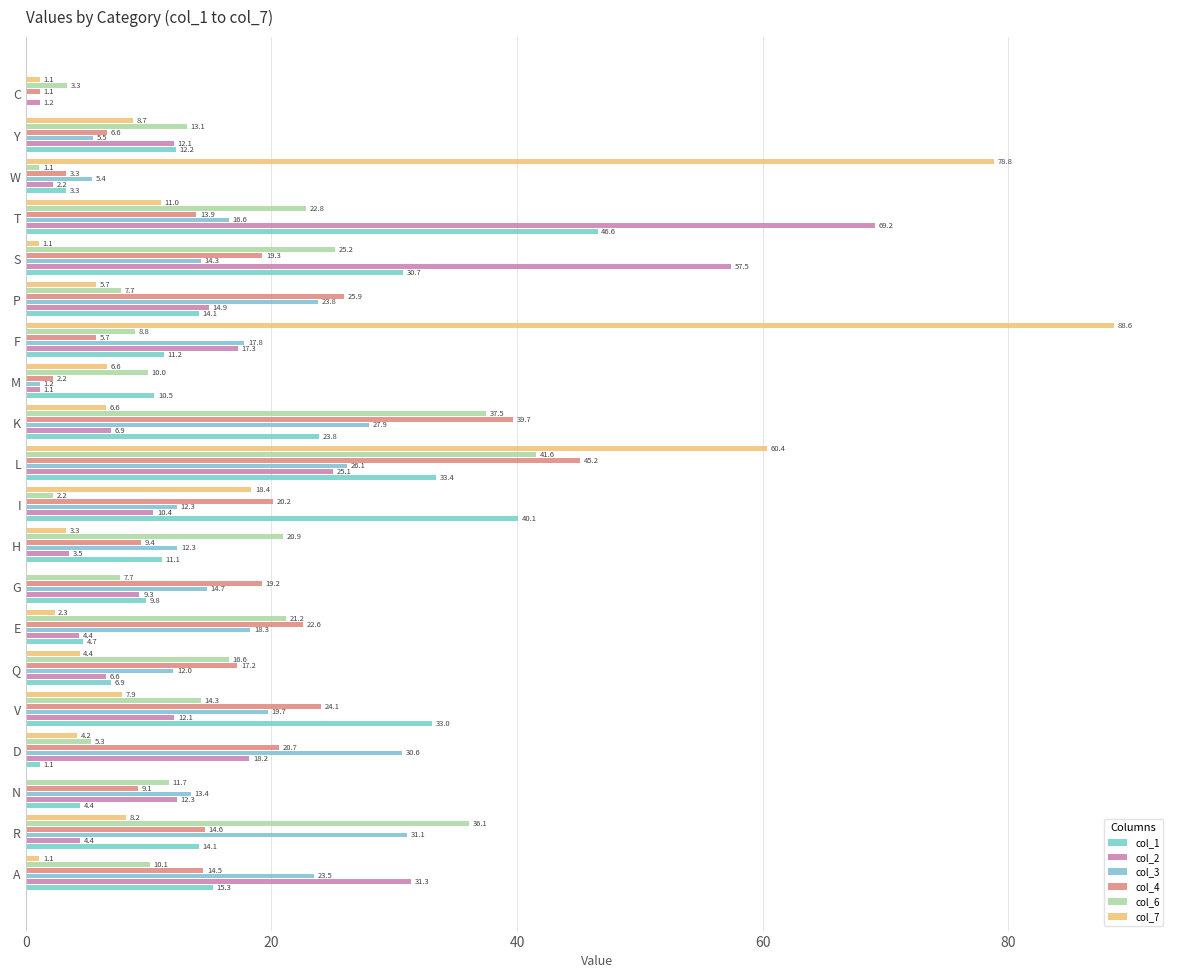

Reading left to right, extract all data points from this chart.

col_1: 15.3	14.1	4.4	1.1	33.0	6.9	4.7	9.8	11.1	40.1	33.4	23.8	10.5	11.2	14.1	30.7	46.6	3.3	12.2	0.0
col_2: 31.3	4.4	12.3	18.2	12.1	6.6	4.4	9.3	3.5	10.4	25.1	6.9	1.1	17.3	14.9	57.5	69.2	2.2	12.1	1.2
col_3: 23.5	31.1	13.4	30.6	19.7	12.0	18.3	14.7	12.3	12.3	26.1	27.9	1.2	17.8	23.8	14.3	16.6	5.4	5.5	0.0
col_4: 14.5	14.6	9.1	20.7	24.1	17.2	22.6	19.2	9.4	20.2	45.2	39.7	2.2	5.7	25.9	19.3	13.9	3.3	6.6	1.1
col_6: 10.1	36.1	11.7	5.3	14.3	16.6	21.2	7.7	20.9	2.2	41.6	37.5	10.0	8.8	7.7	25.2	22.8	1.1	13.1	3.3
col_7: 1.1	8.2	0.0	4.2	7.9	4.4	2.3	0.0	3.3	18.4	60.4	6.6	6.6	88.6	5.7	1.1	11.0	78.8	8.7	1.1